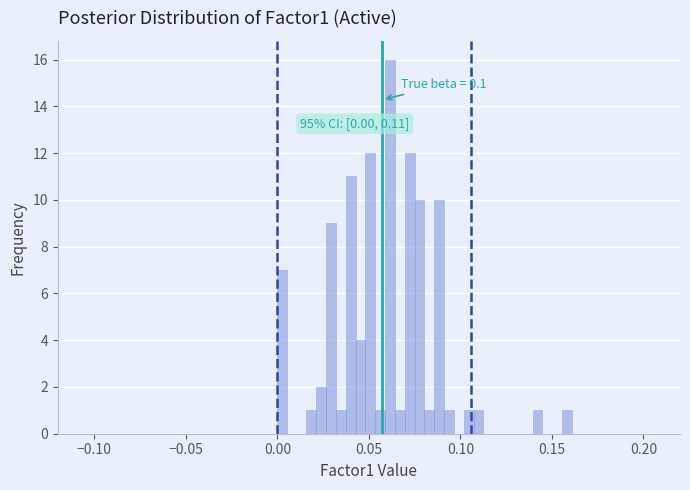

Read against the x-axis, roughly where is the centre of the tallest bar?

0.060